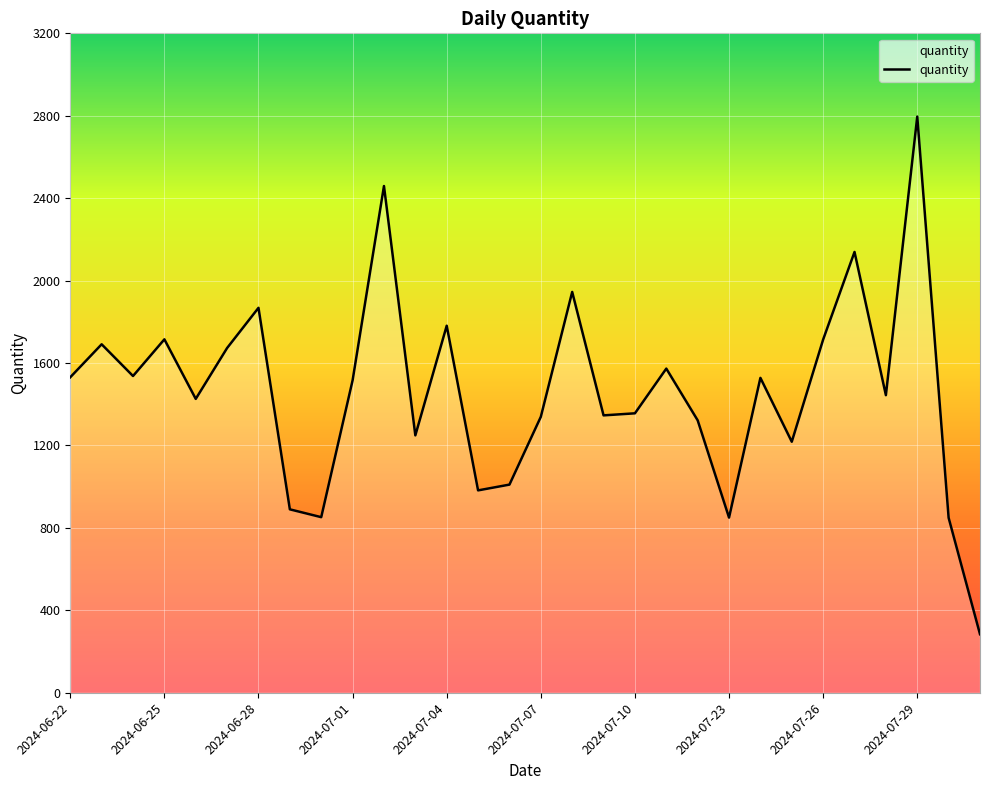

What is the difference between the maximum and minimum values?

2512